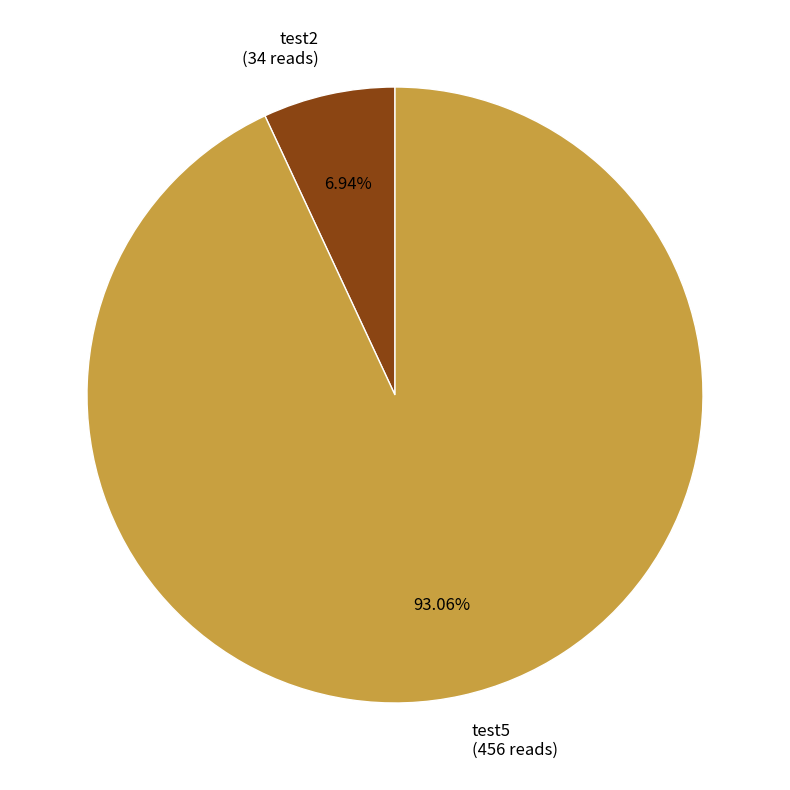

Is there a majority slice in this chart?

Yes